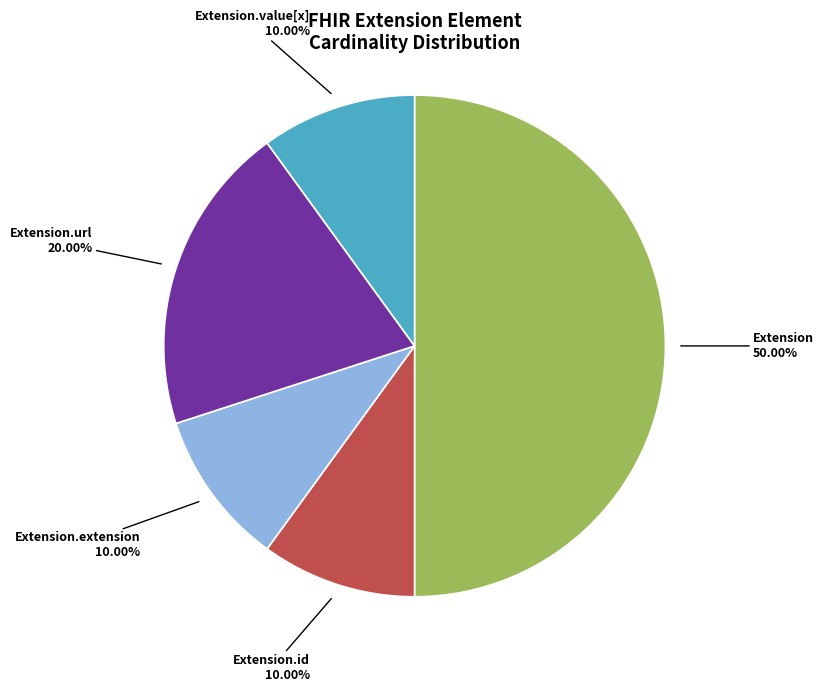

Does Extension.value[x] account for over 50% of the chart?

No